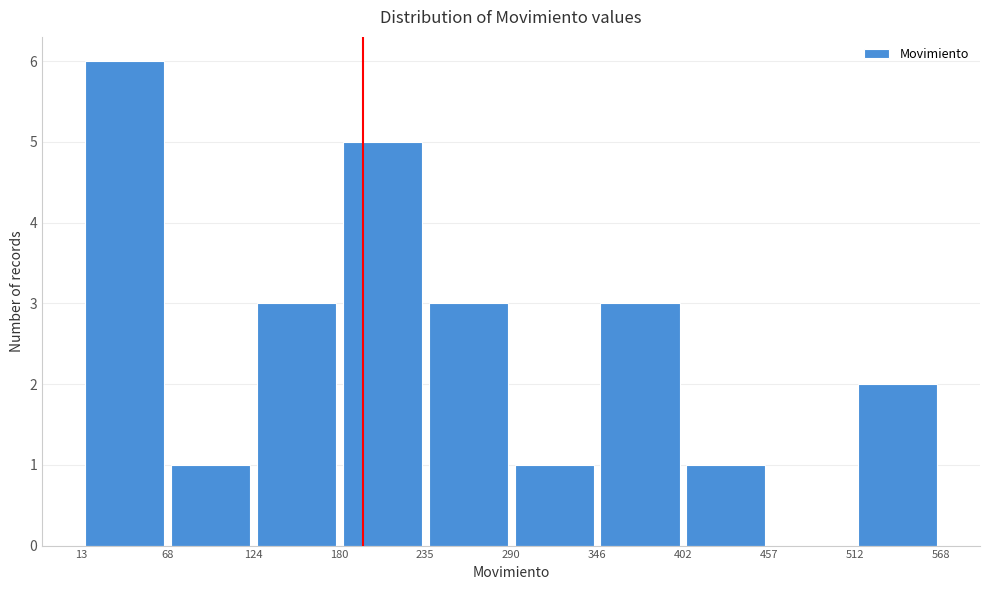

Reading left to right, list every bar in this chart as the range it spans on the x-axis followed by its height. The values are not printed on the chart, so give them approximately, as read against the axis.

13 to 68: 6
68 to 124: 1
124 to 180: 3
180 to 235: 5
235 to 290: 3
290 to 346: 1
346 to 402: 3
402 to 457: 1
457 to 512: 0
512 to 568: 2